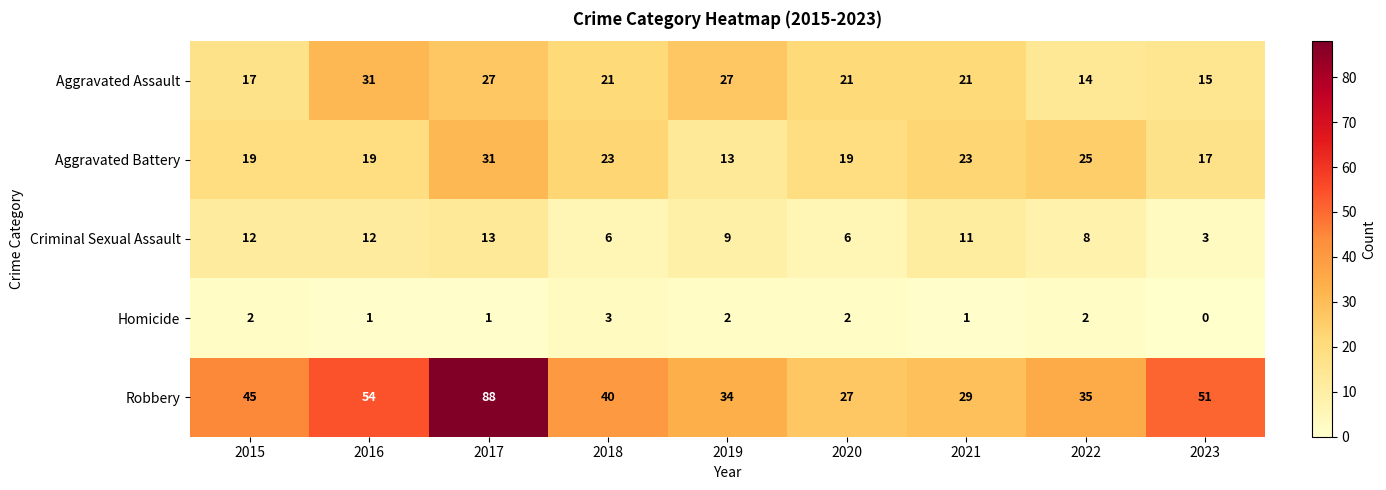

What is the total value across all series at 2017?

160